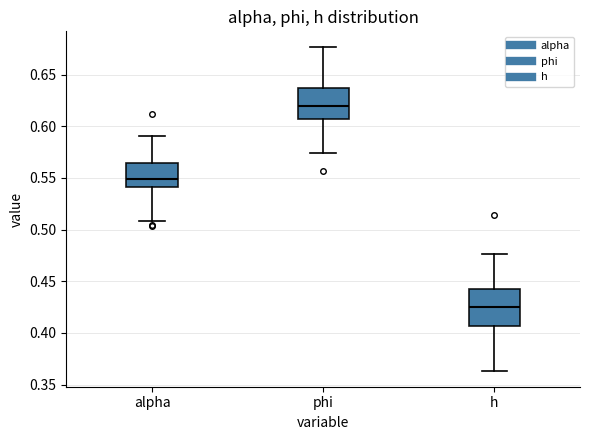

Reading left to right, read every box against the y-axis: the position of its median line, the range the box covers, and the ends of its whiskers. The values are not printed on the chart, so give them approximately, as read against the axis.

alpha: median 0.550, box 0.540 to 0.565, whiskers 0.510 to 0.590
phi: median 0.620, box 0.605 to 0.635, whiskers 0.575 to 0.675
h: median 0.425, box 0.405 to 0.445, whiskers 0.365 to 0.475